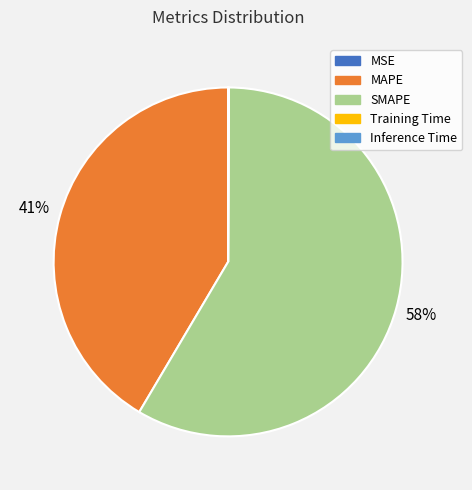

Do MAPE and SMAPE together represent more than half of the pie?

Yes